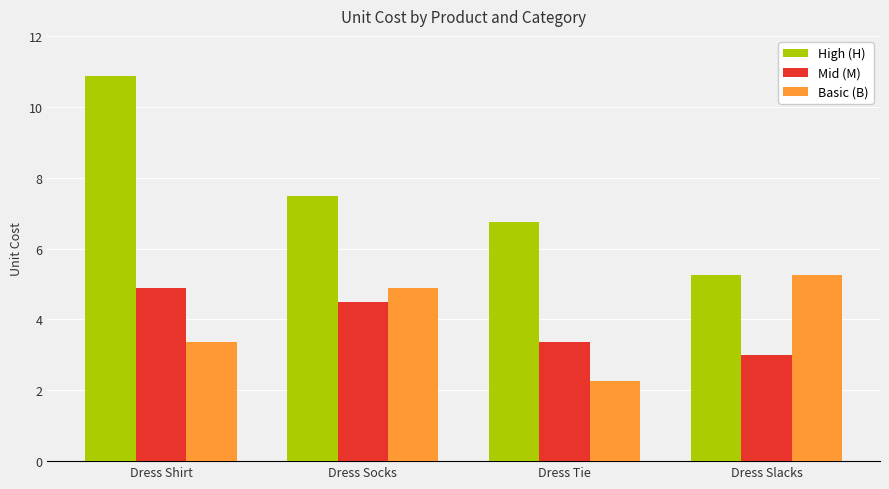

Where is Basic (B) nearest to the value 3?

Dress Shirt